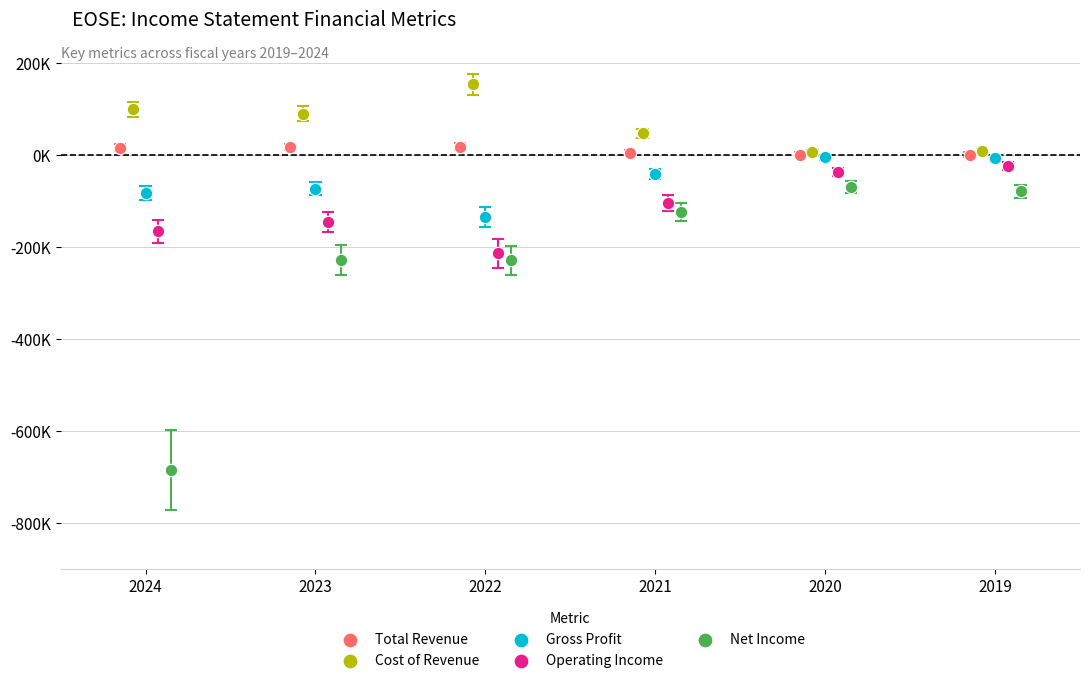

What are all the series names shown in the legend?

Total Revenue, Cost of Revenue, Gross Profit, Operating Income, Net Income